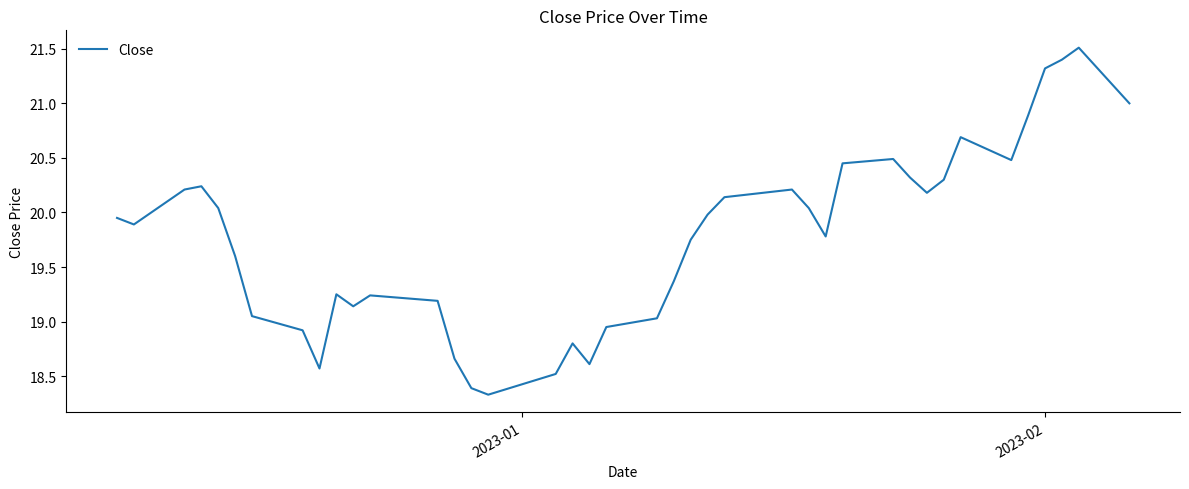

What is the smallest value displayed?

18.3